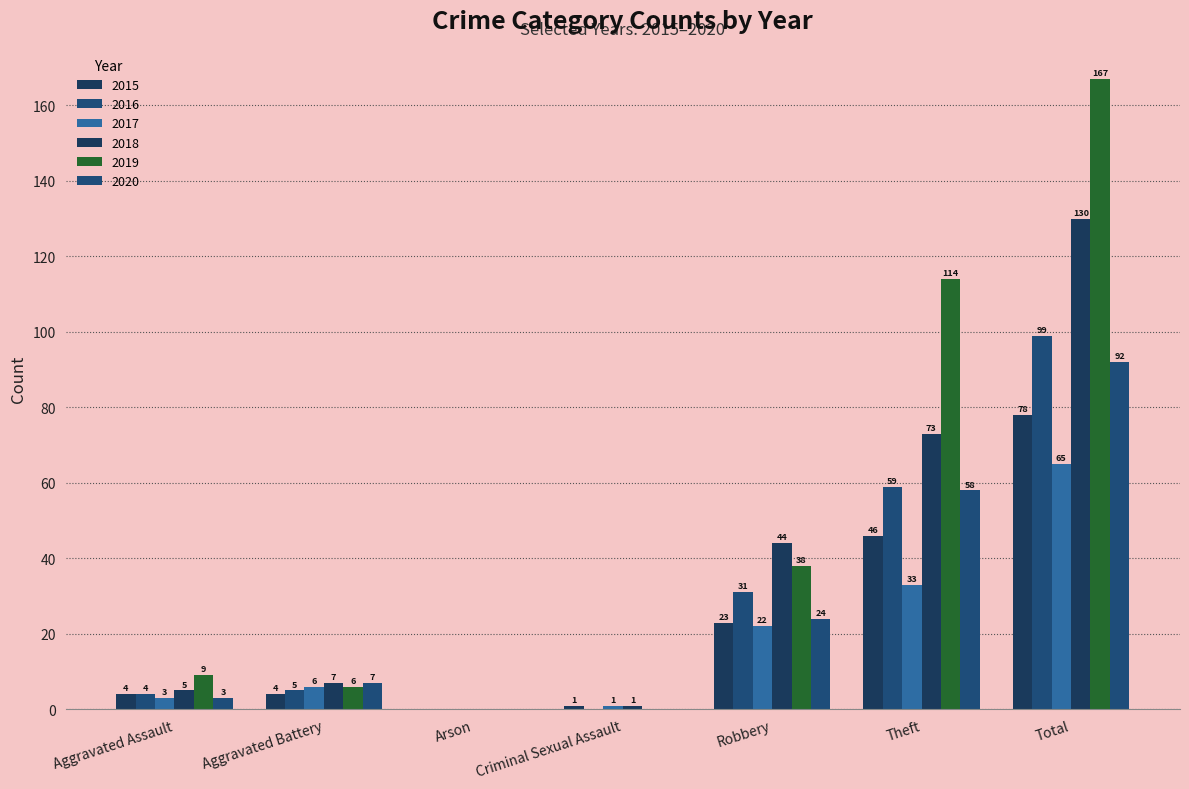

How many groups of bars are there?

7